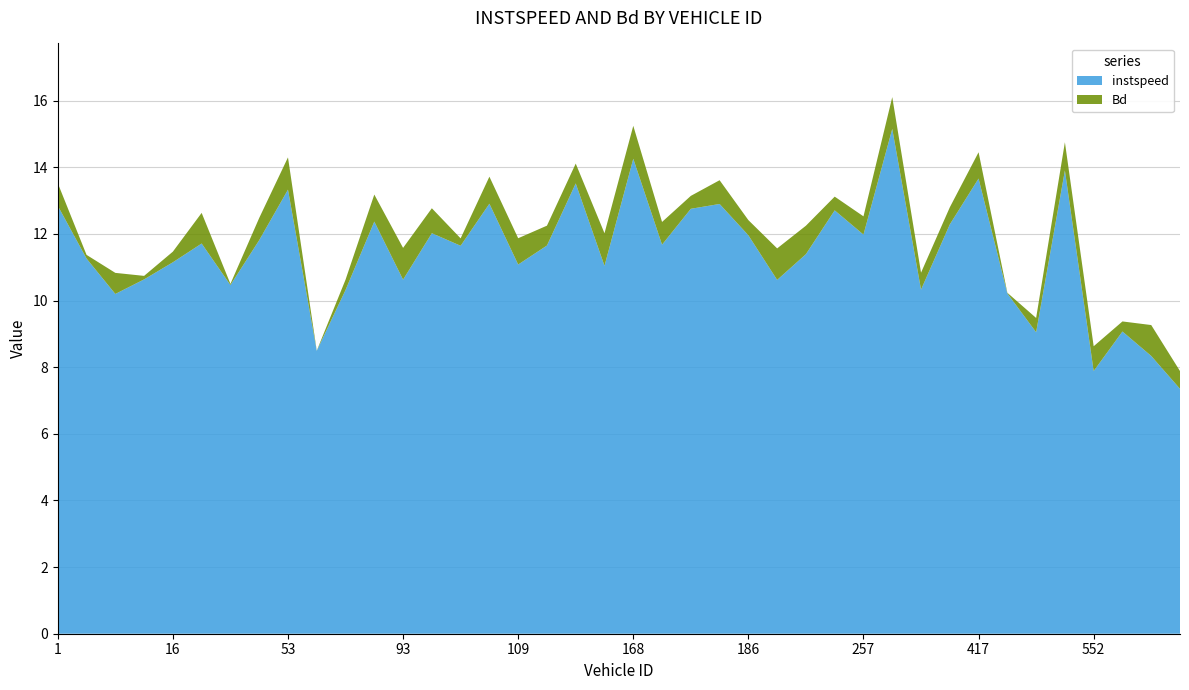

Reading right to left, what are all the values shown in this chart?

instspeed: 7.4	8.3	9.1	7.9	13.9	9.0	10.2	13.7	12.3	10.3	15.2	12.0	12.7	11.4	10.6	12.0	12.9	12.8	11.7	14.3	11.0	13.5	11.7	11.1	12.9	11.6	12.0	10.6	12.4	10.3	8.5	13.3	11.8	10.5	11.7	11.1	10.6	10.2	11.3	12.8
Bd: 0.5	0.9	0.3	0.7	0.8	0.4	0.0	0.8	0.5	0.5	1.0	0.5	0.4	0.9	0.9	0.5	0.7	0.4	0.7	1.0	1.0	0.6	0.6	0.8	0.8	0.2	0.7	1.0	0.8	0.3	0.0	1.0	0.7	0.0	0.9	0.3	0.1	0.6	0.1	0.7